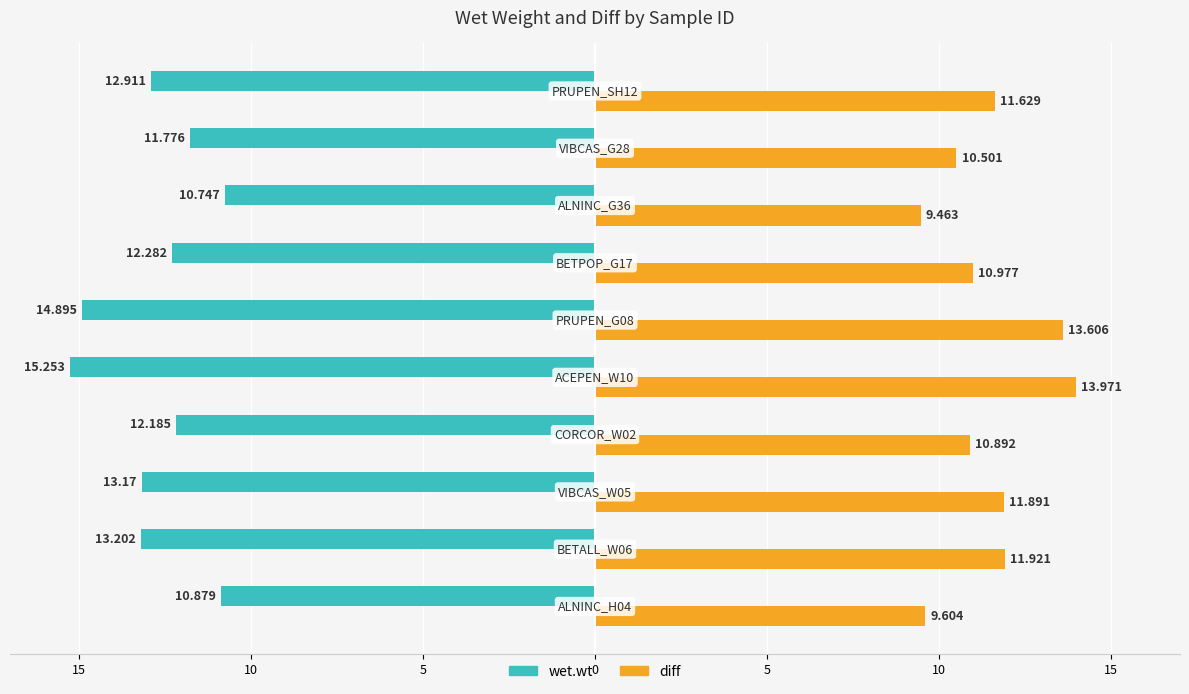

What is the minimum value for diff?

9.5